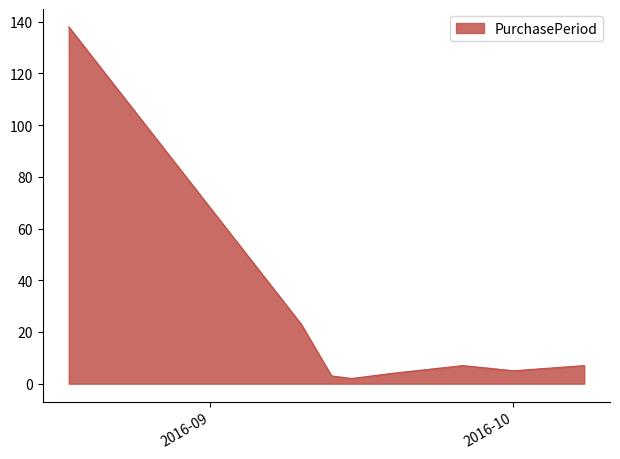

Reading left to right, transcribe all the data shown in this chart.

138	23	3	2	4	7	5	7